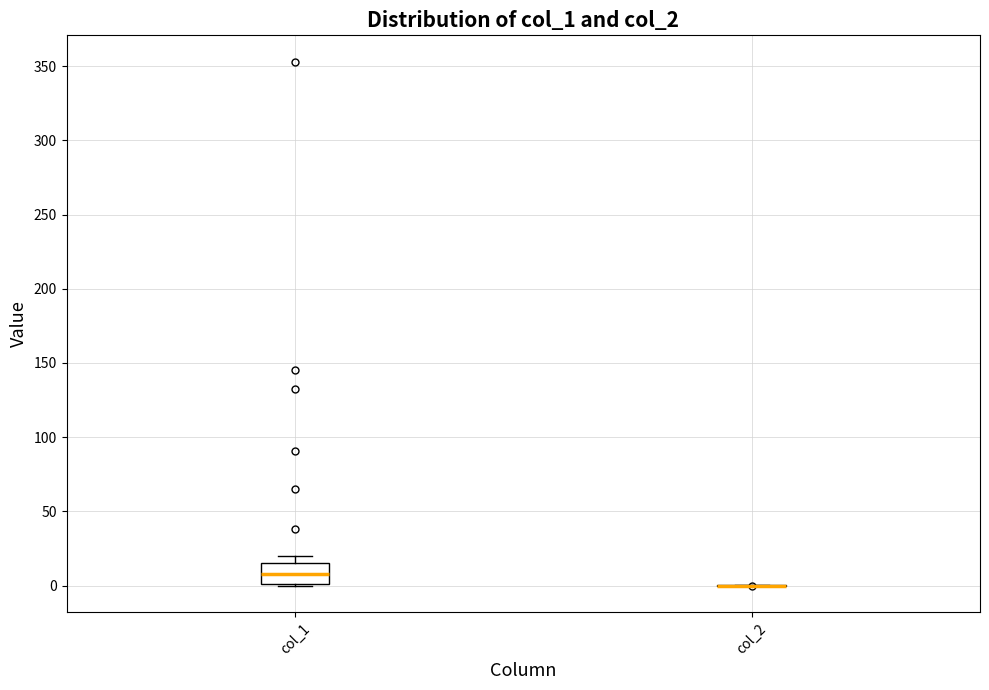

Where is the upper edge of the box for col_1 on the y-axis? The values are not printed on the chart, so give them approximately, as read against the axis.

15